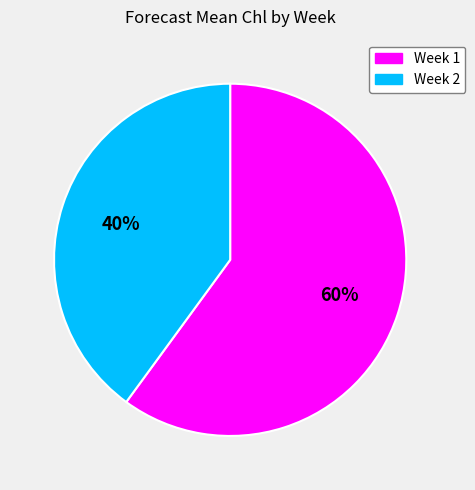

Combined, do Week 1 and Week 2 account for over 50%?

Yes